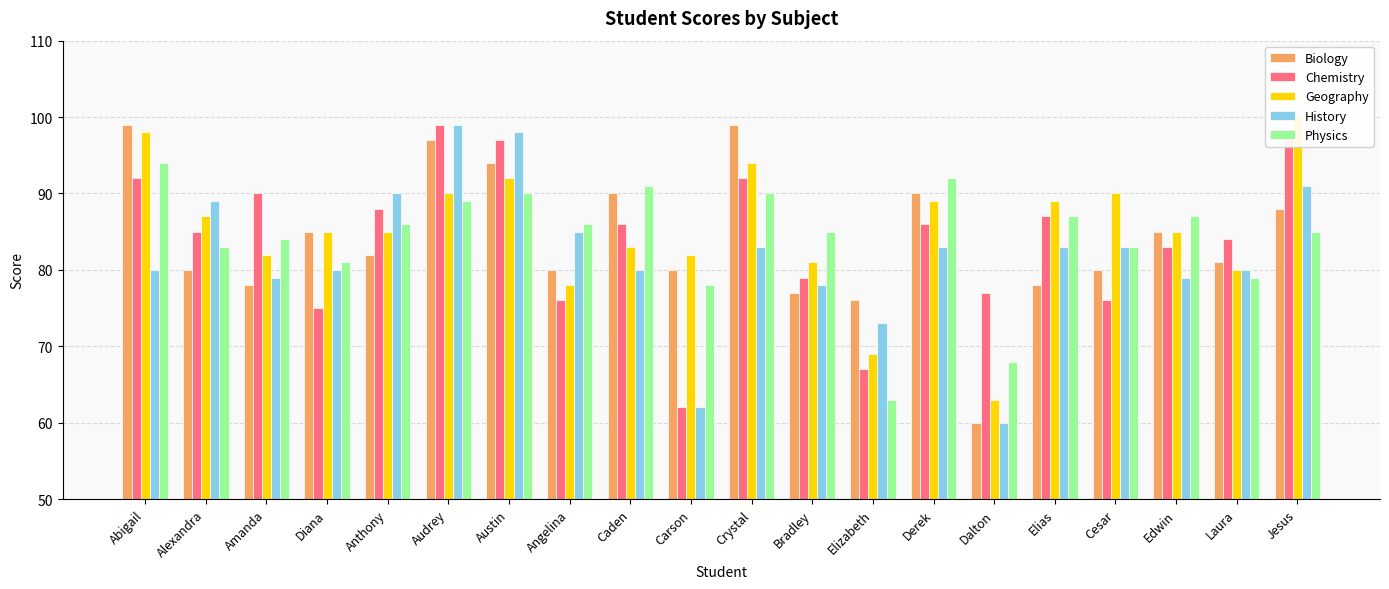

Is it true that Chemistry equals 98 at Jesus?

True